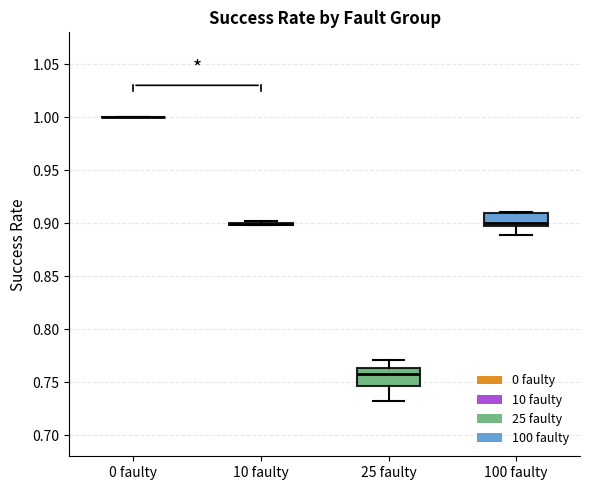

Where does the lower whisker of the box for 100 faulty end on the y-axis? The values are not printed on the chart, so give them approximately, as read against the axis.

0.890